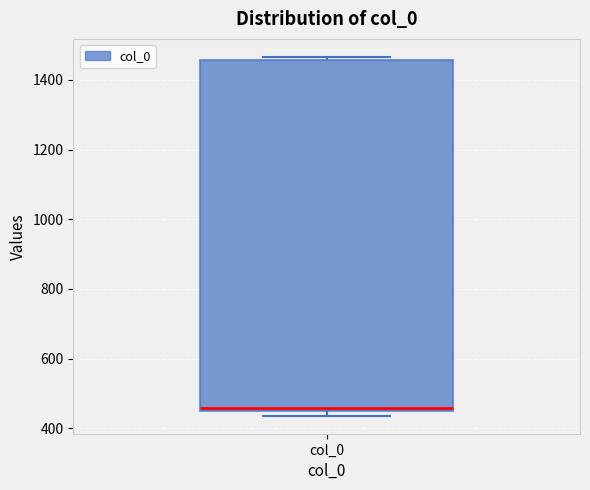

Where is the lower edge of the box for col_0 on the y-axis? The values are not printed on the chart, so give them approximately, as read against the axis.

440